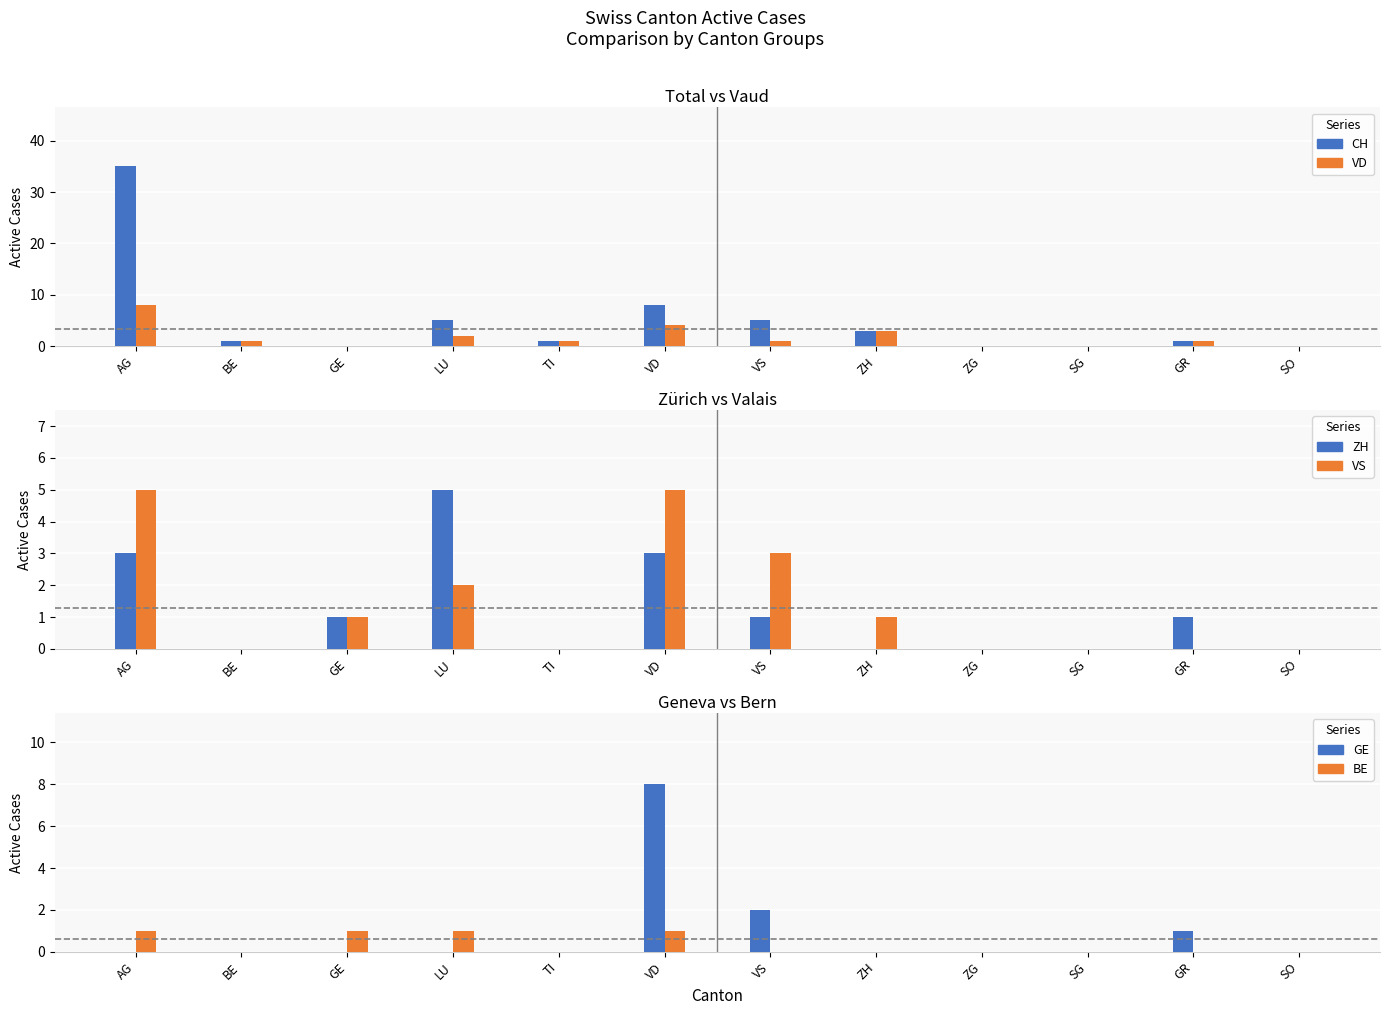

Which category has the lowest value across all series?

GE